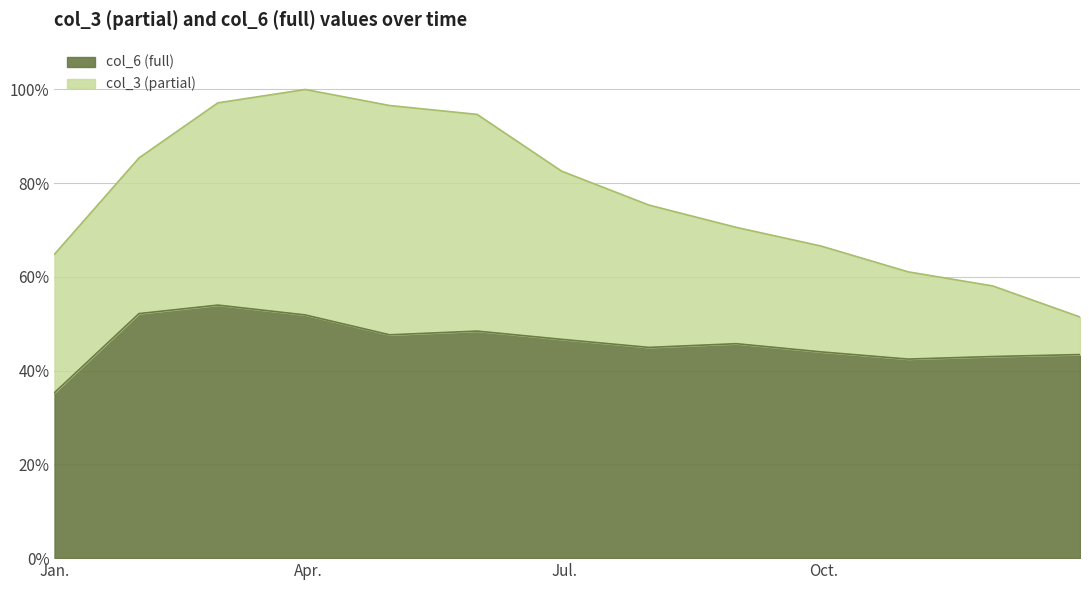

What is the greatest value displayed?

54.0